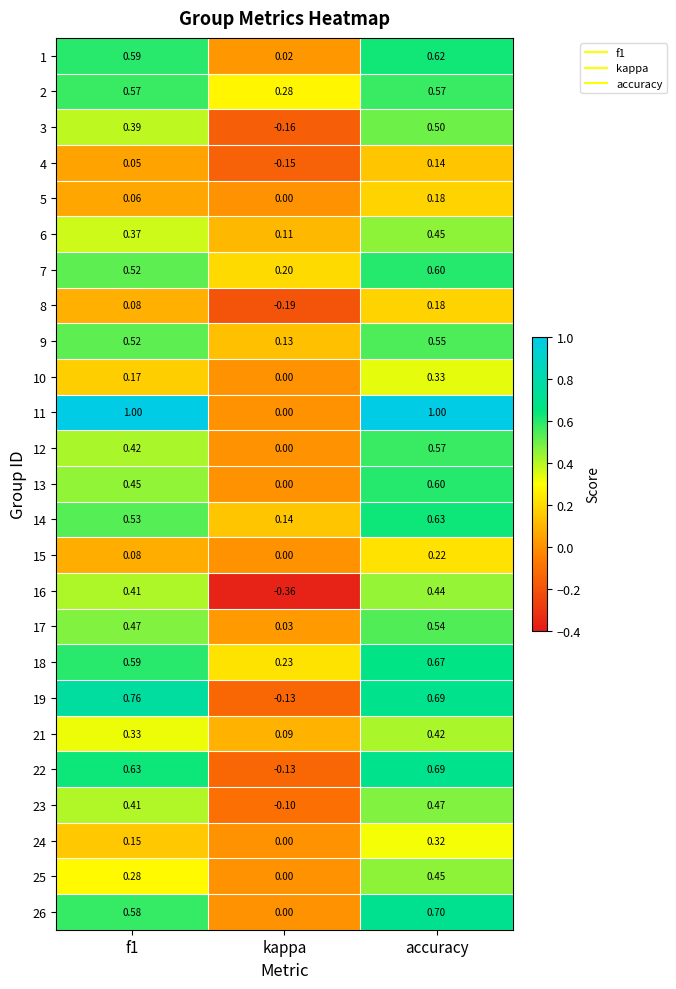

At which category is the sum across all series the highest?

accuracy